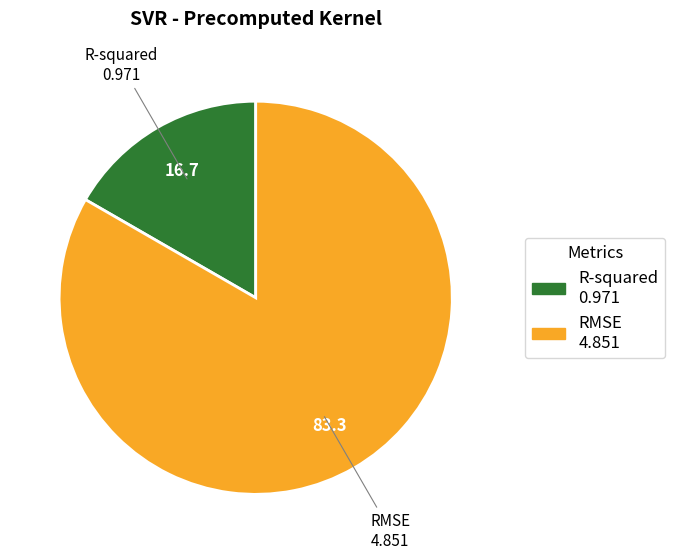

Is there a majority slice in this chart?

Yes